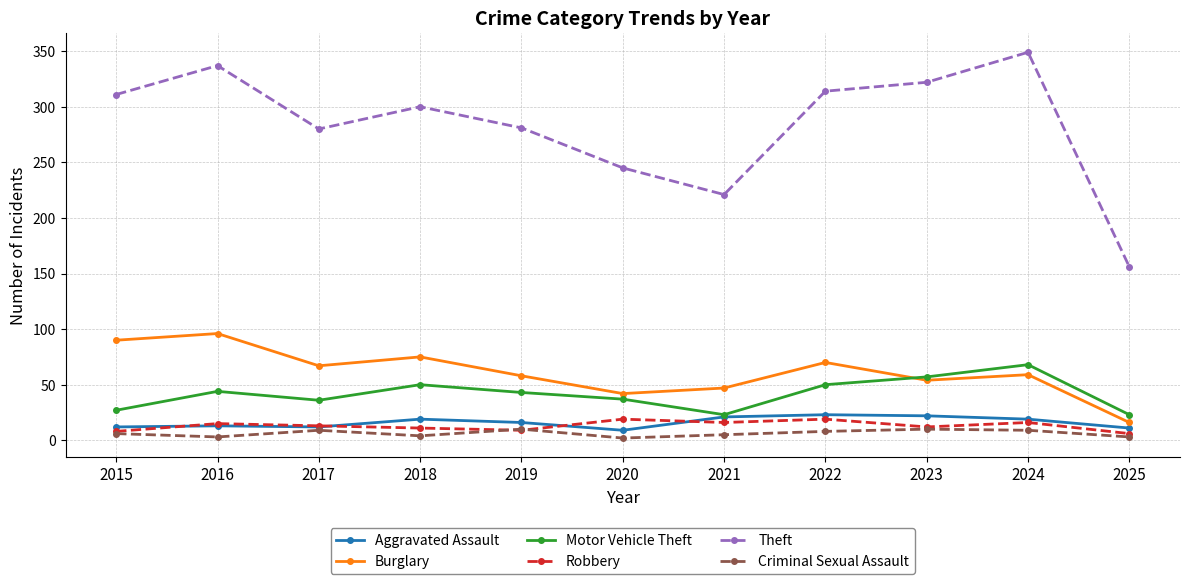

Is it true that Theft equals 349 at 2024?

True